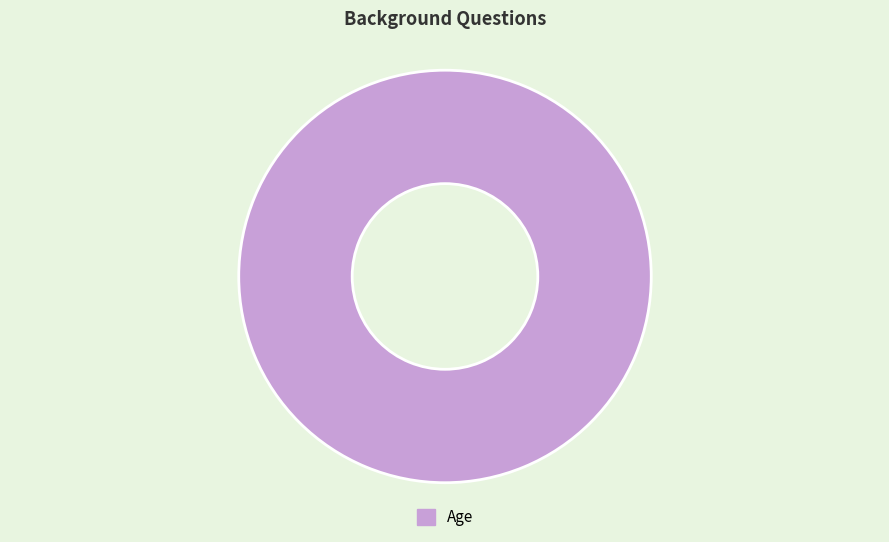

Rank the categories by value from highest to lowest.

Age